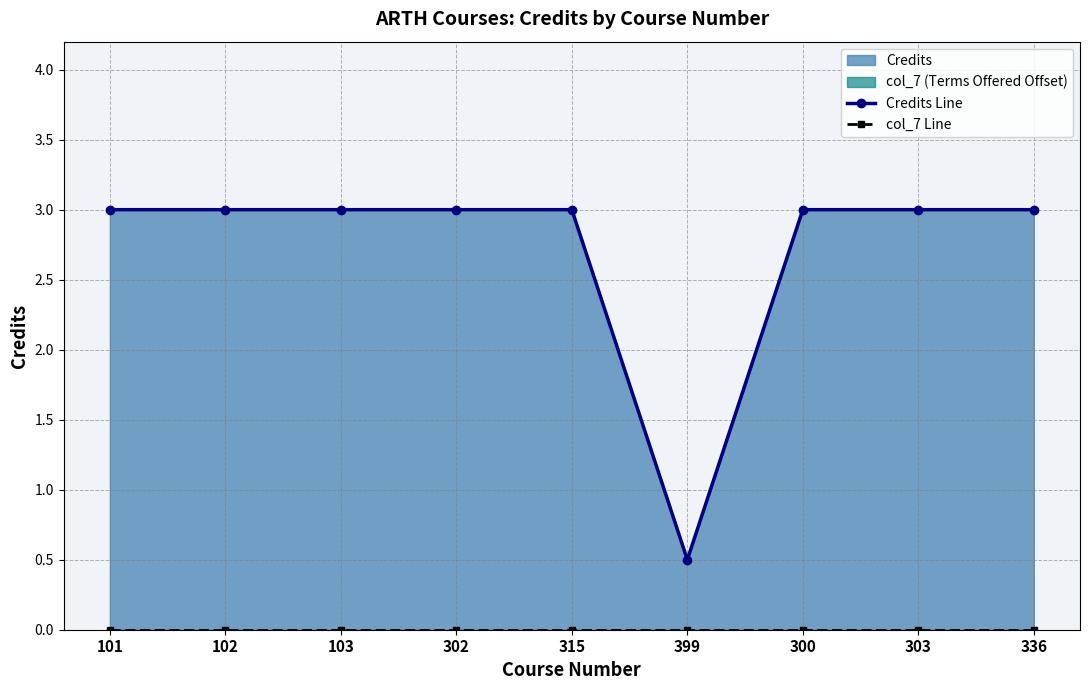

What is the difference between the second highest and minimum values in the Credits Line series?

2.5